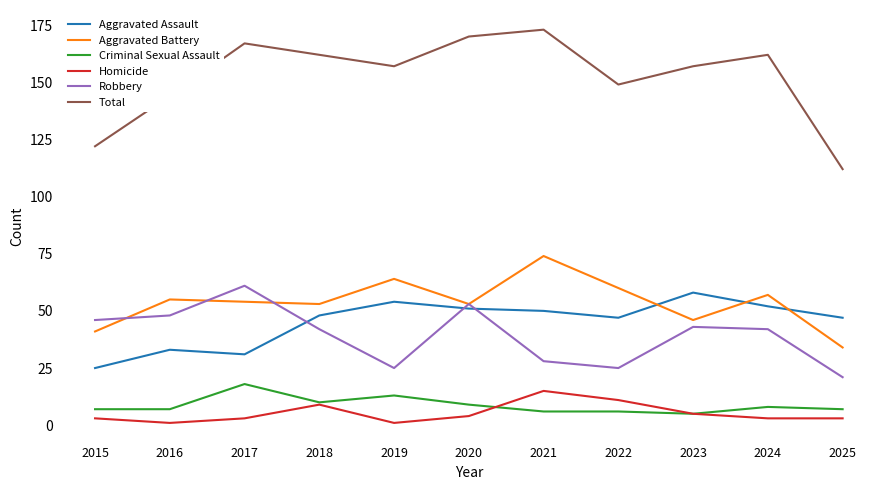

Does the chart have visible grid lines?

No